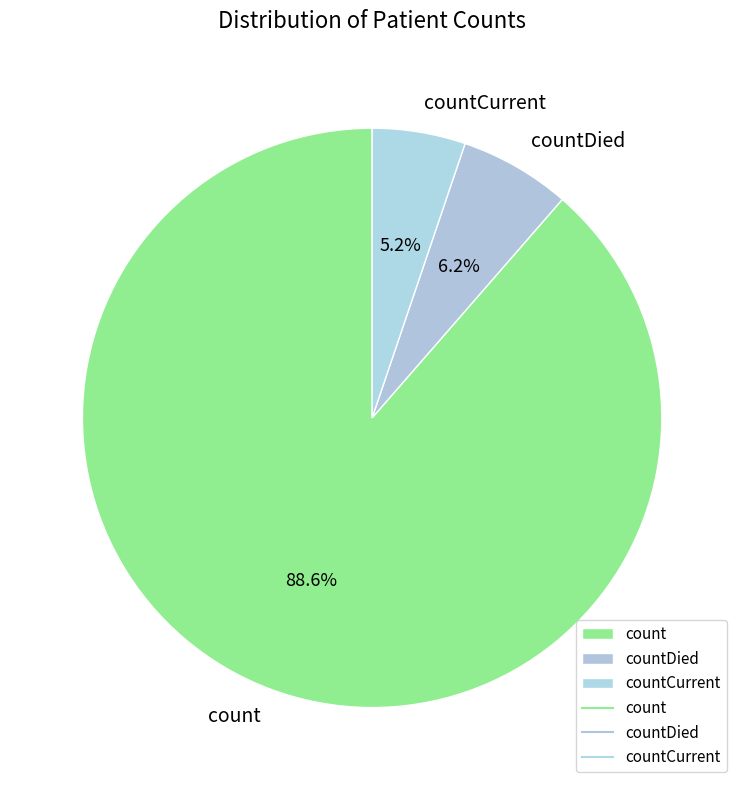

Which slice represents more than half of the pie?

count